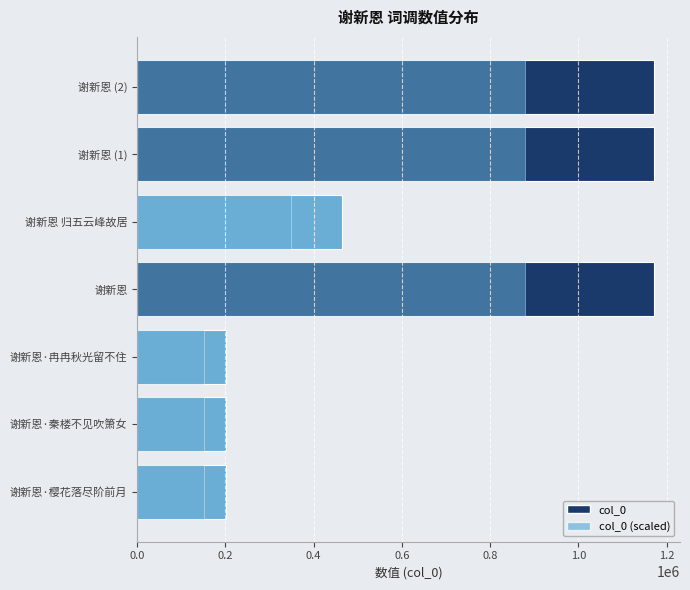

What is the minimum value for col_0 (scaled)?

151527.0